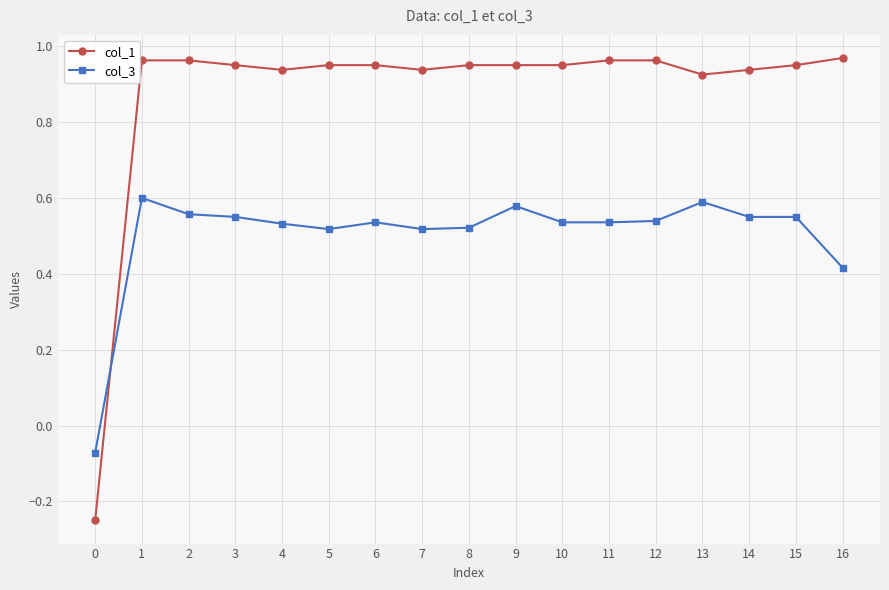

Which series has the largest range (max minus min)?

col_1